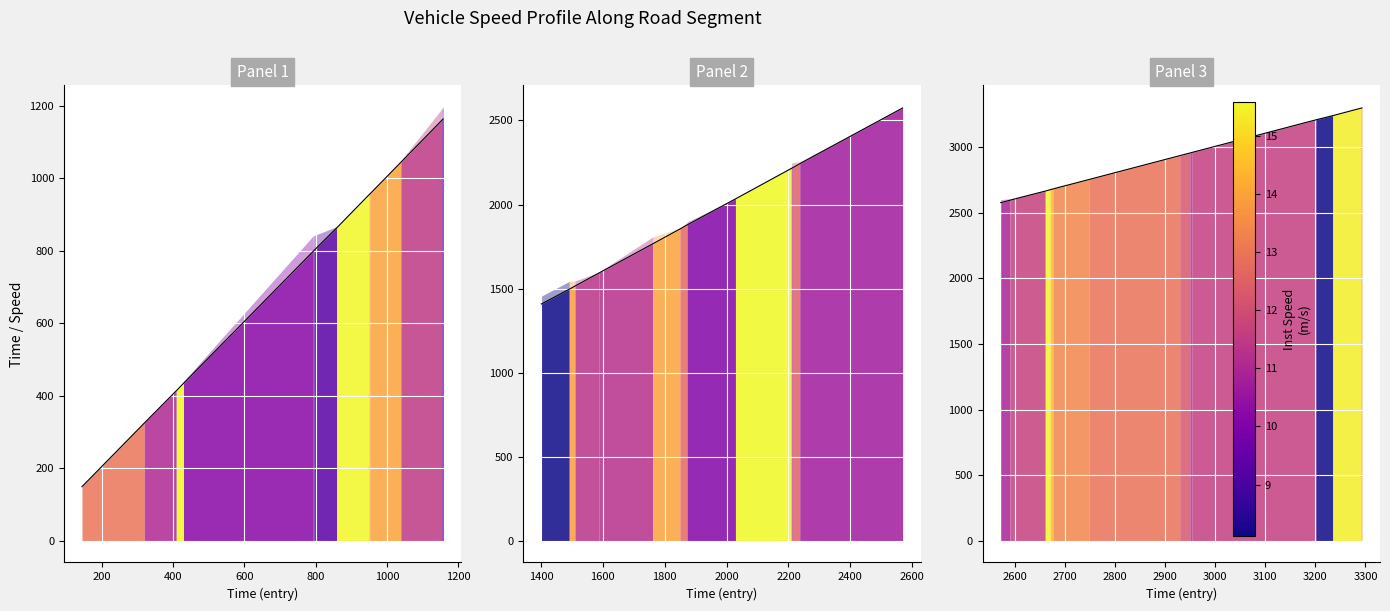

What is the label of the 4th point from the left?

600